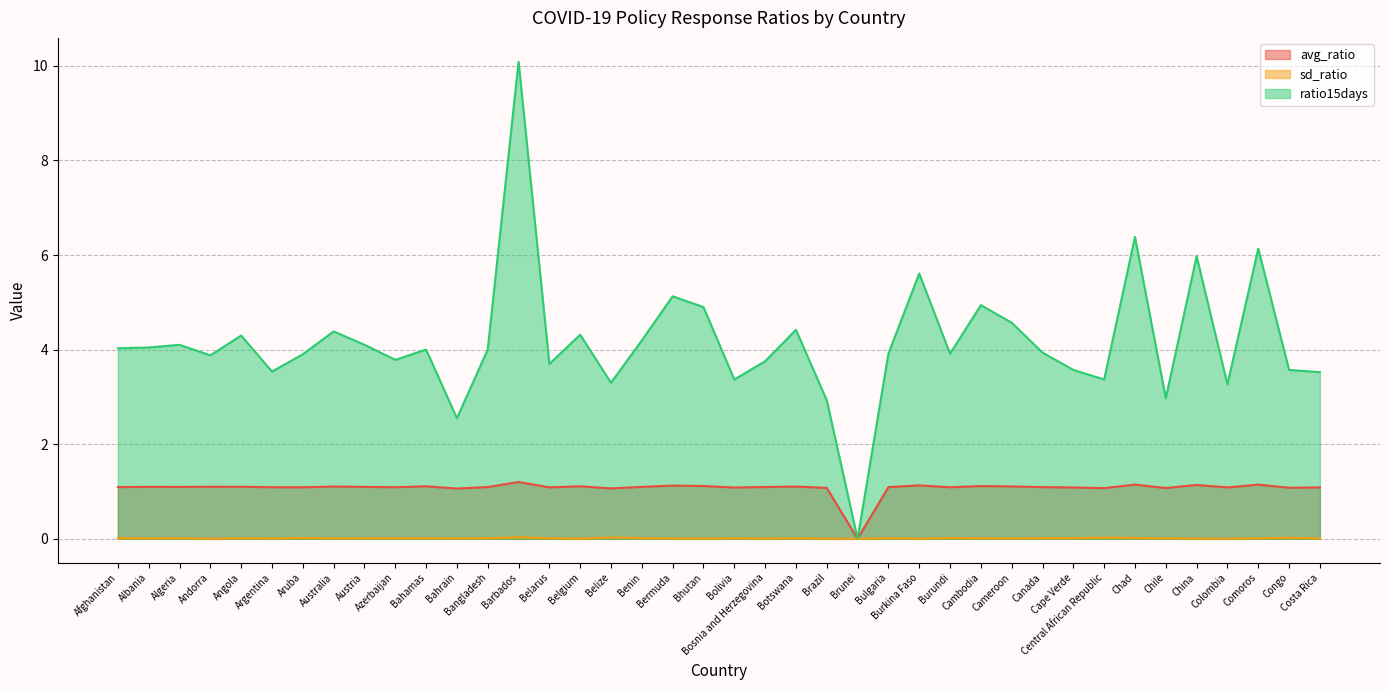

True or false: sd_ratio has a value of 0.0 at Chad.

False